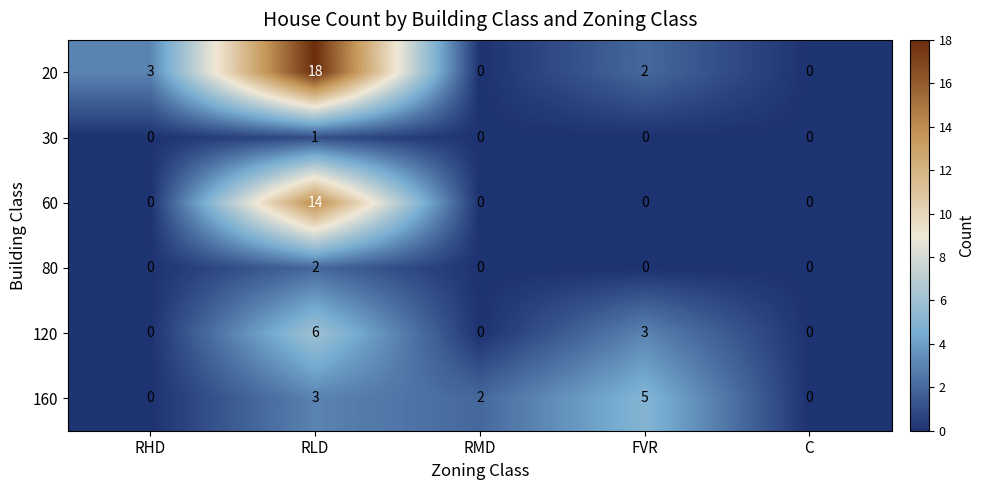

Which series has the widest spread of values?

20